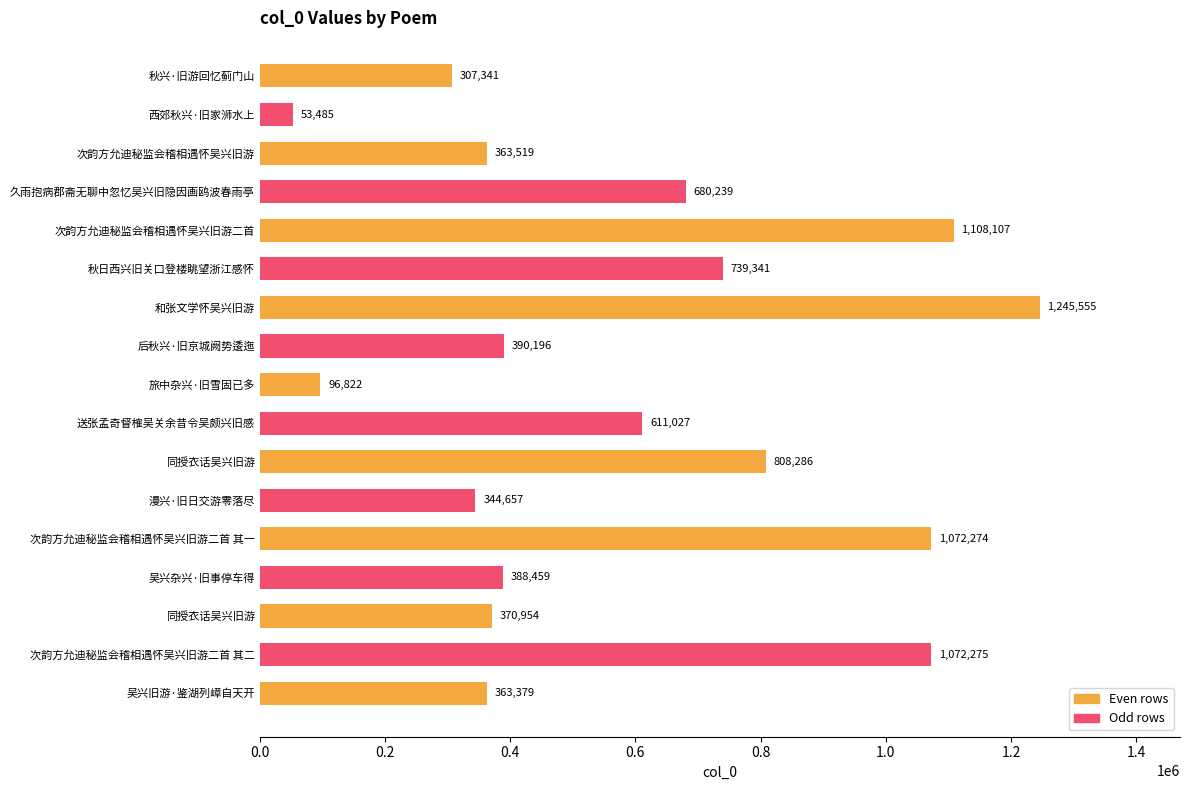

Are the bars horizontal?

Yes